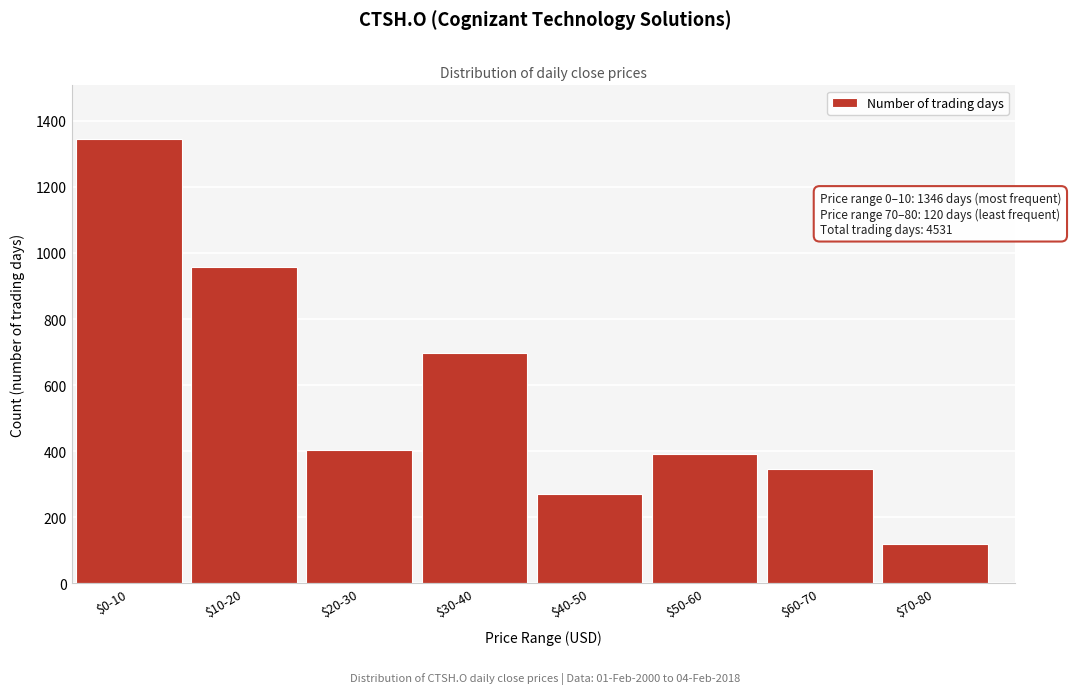

Reading left to right, what are all the values shown in this chart?

1346	956	405	696	271	391	346	120